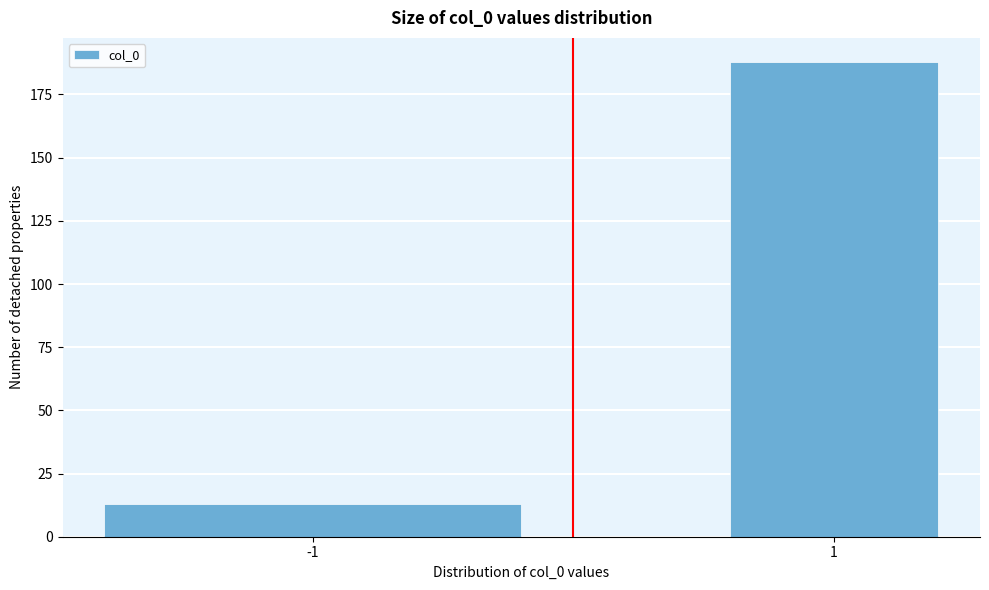

Reading left to right, what are all the values shown in this chart?

13	188